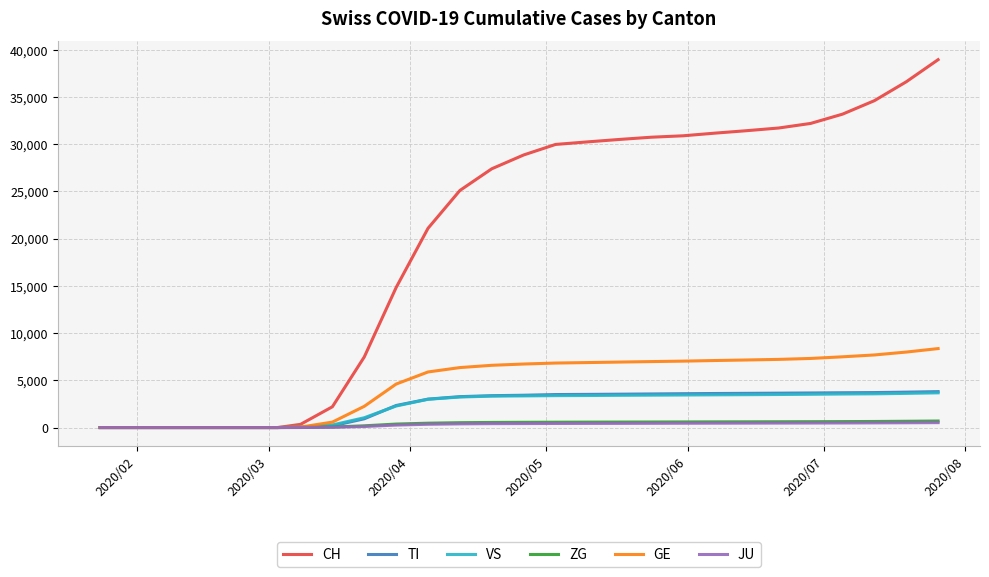

What is the maximum value for CH?

38958